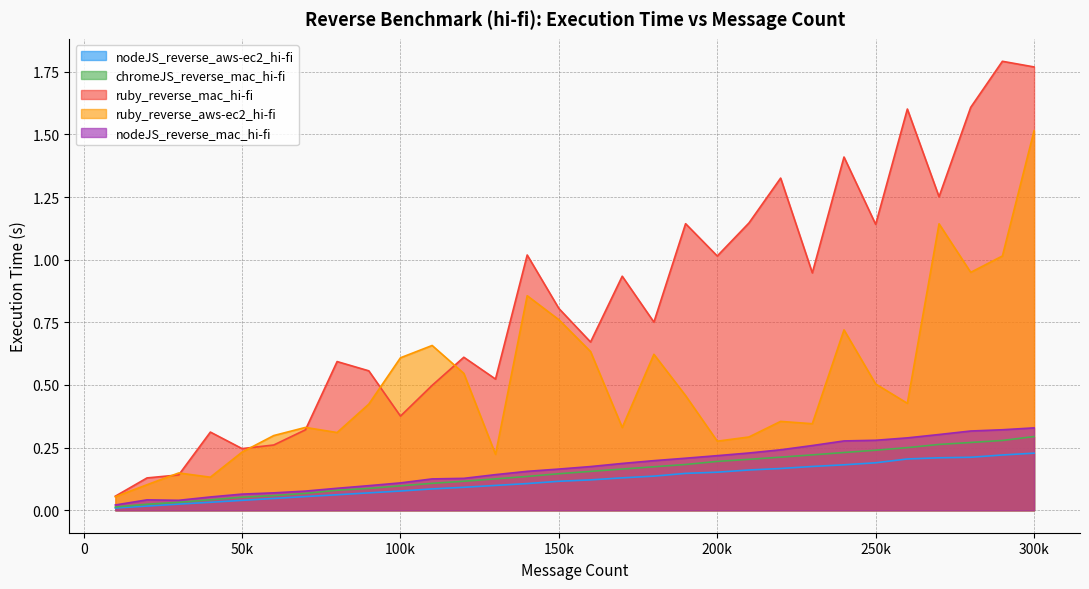

What is the average value of the chromeJS_reverse_mac_hi-fi series?

0.2